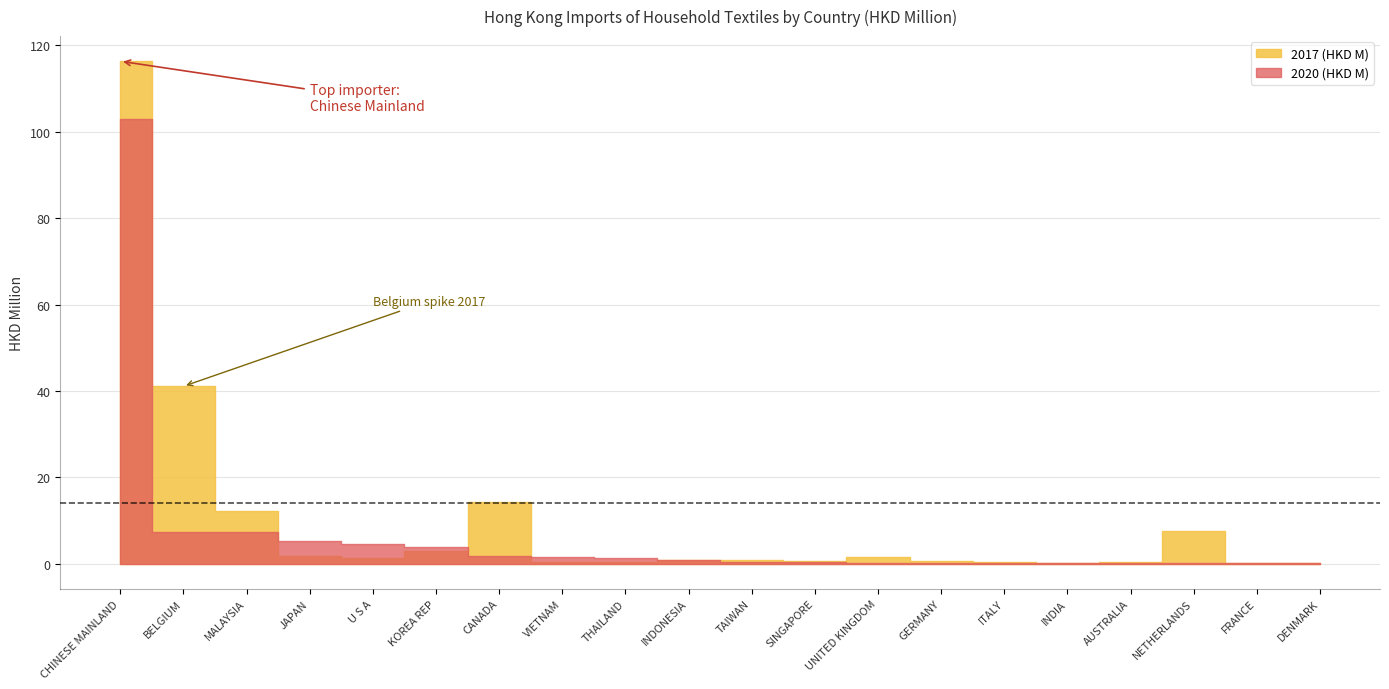

Between THAILAND and CHINESE MAINLAND, which is larger?

CHINESE MAINLAND